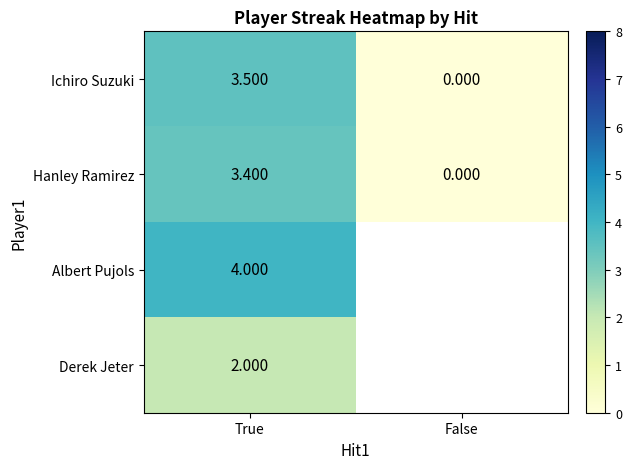

What is the difference between the highest and lowest values at True?

2.0